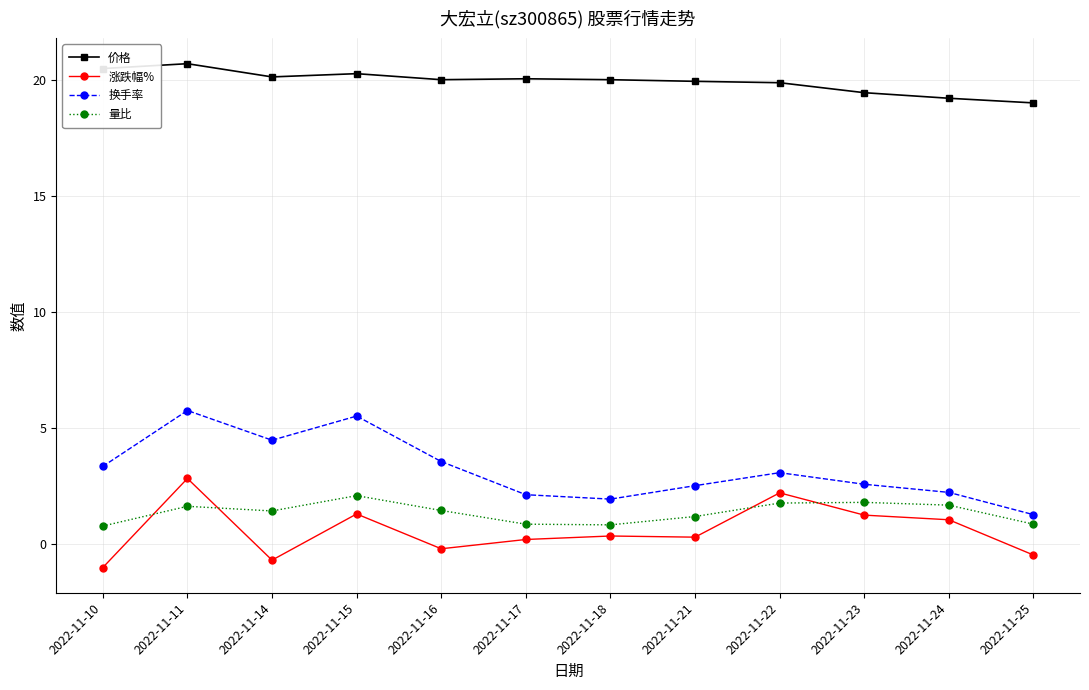

True or false: 涨跌幅% and 量比 cross at least once.

True